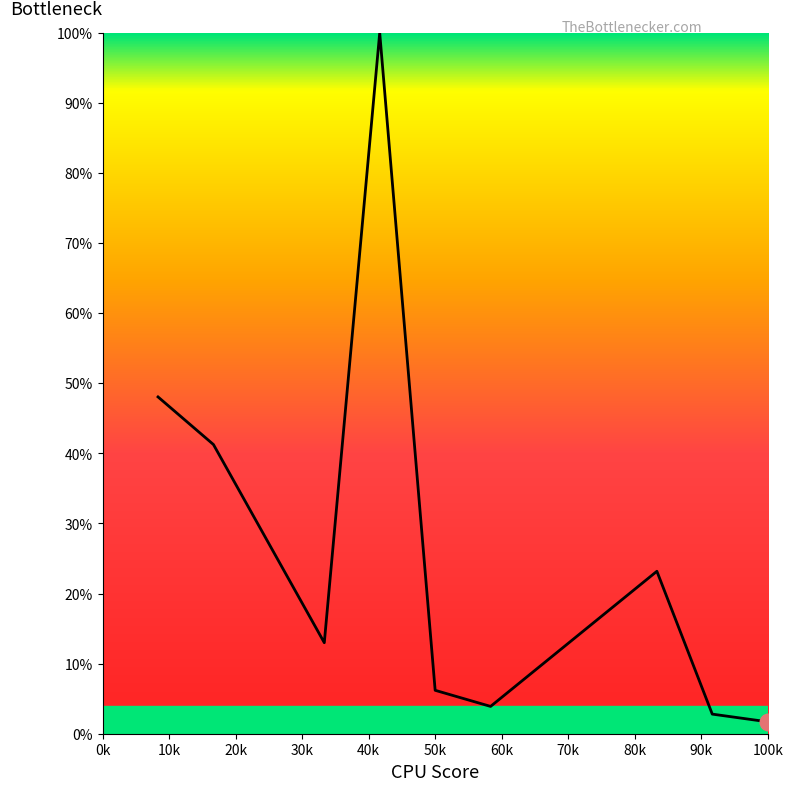

What is the difference between the maximum and minimum values?

98.3